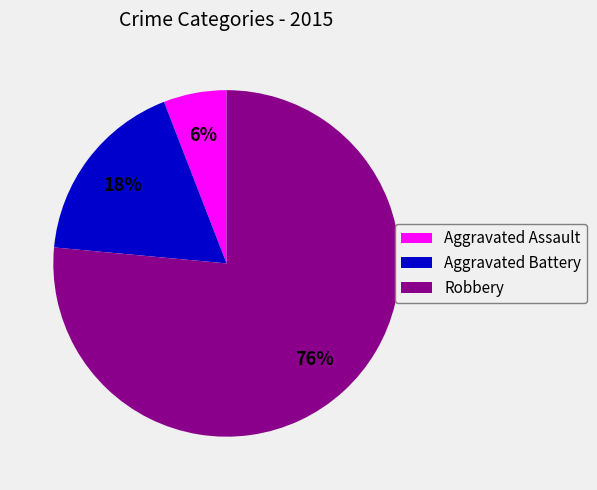

How many slices are in this pie chart?

3